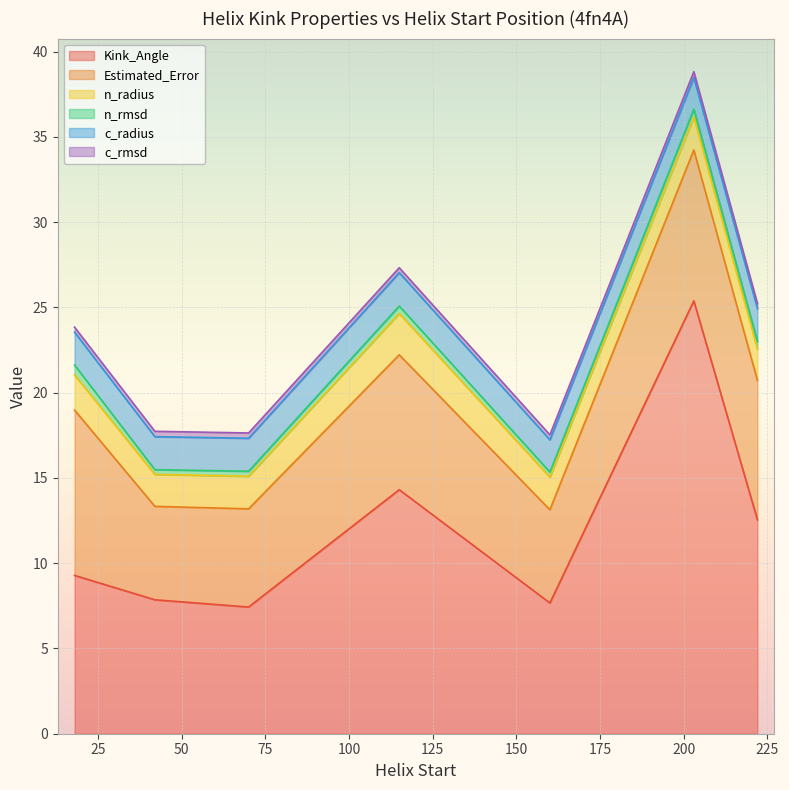

Count the number of categories in the chart.

7